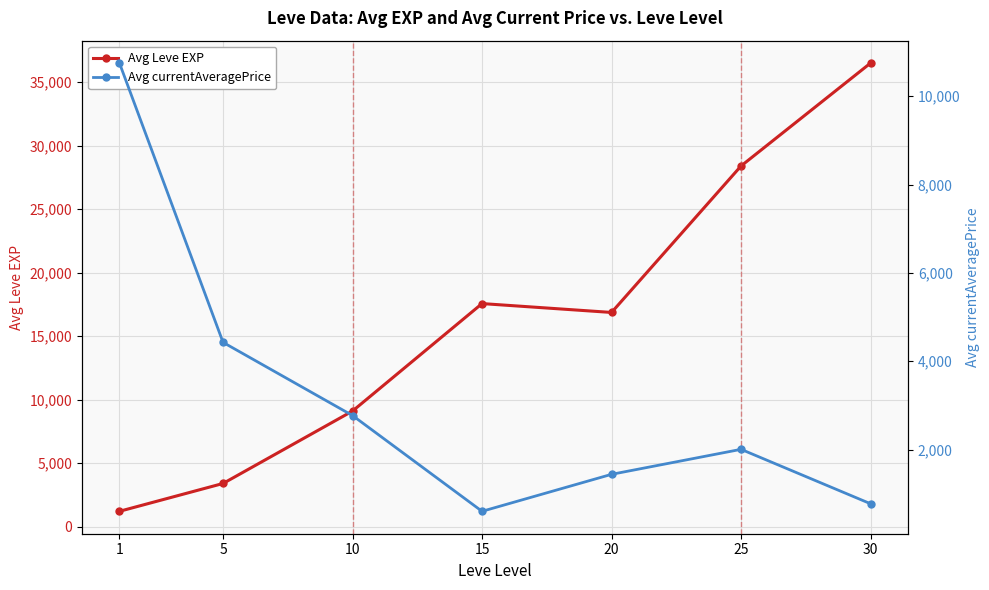

Reading right to left, list all the values displayed in this chart.

Avg Leve EXP: 36492.5	28393.3	16865.0	17563.3	9106.7	3405.0	1213.3
Avg currentAveragePrice: 772.4	2004.1	1438.2	600.8	2769.3	4425.7	10749.4